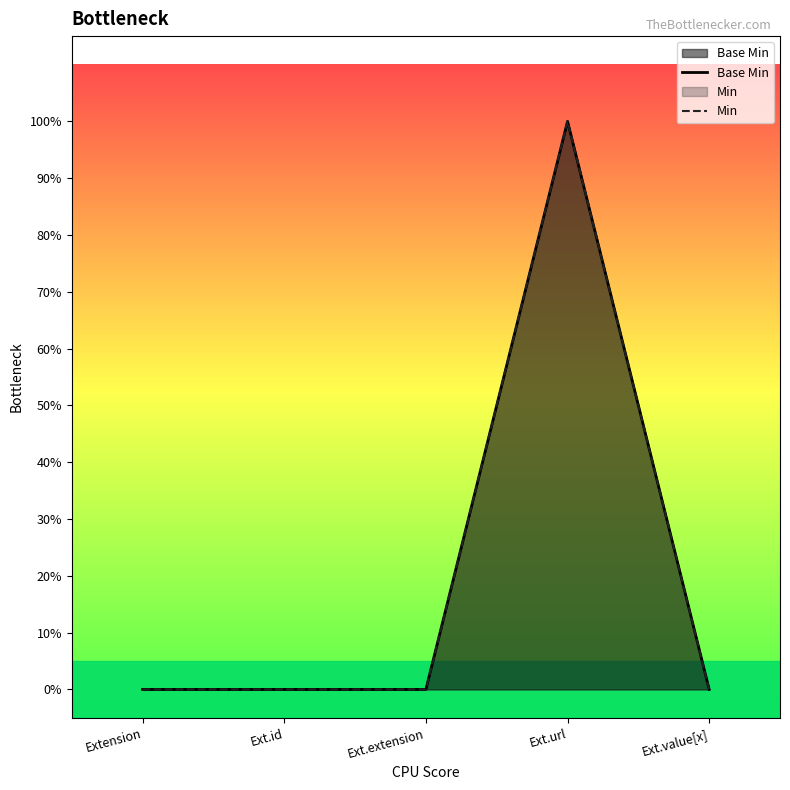

Count the number of data series in this chart.

2